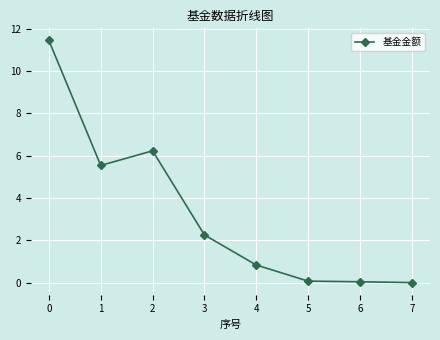

What is the difference between the maximum and minimum values?

11.4